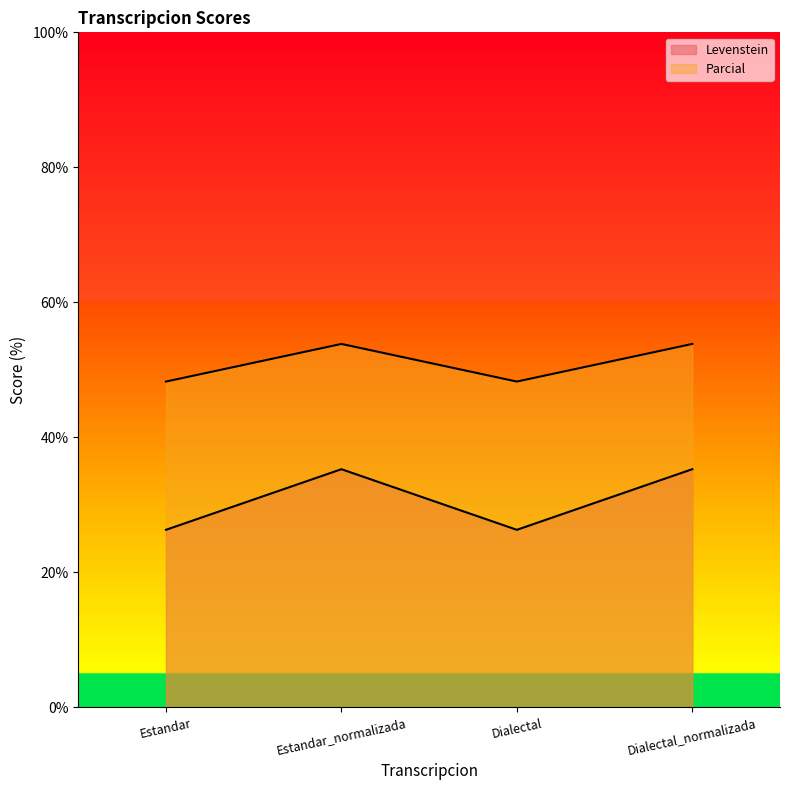

How many distinct data groups are displayed?

2